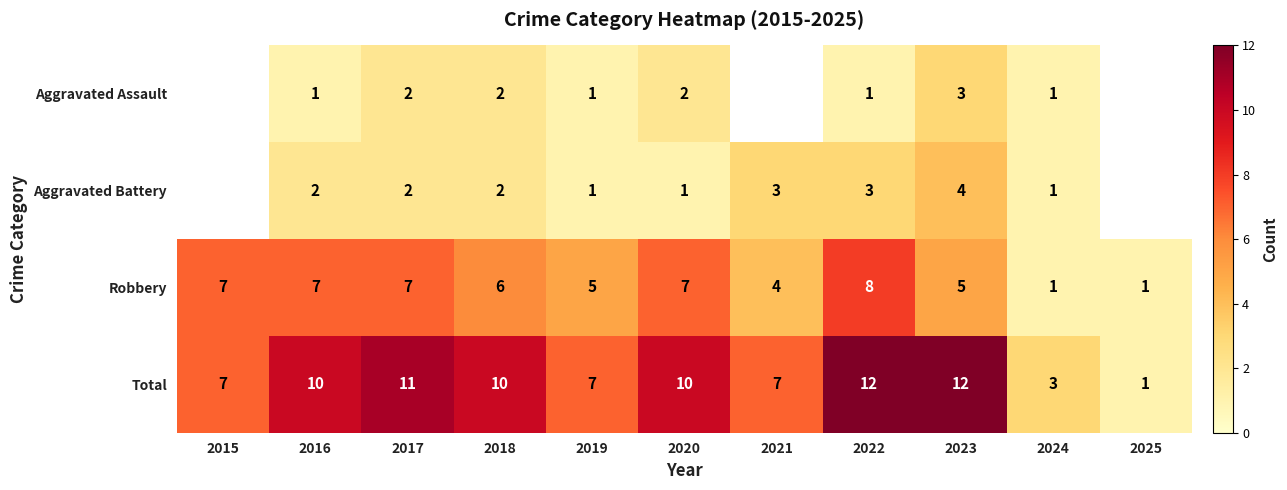

What is the difference between the highest and lowest values at 2023?

9